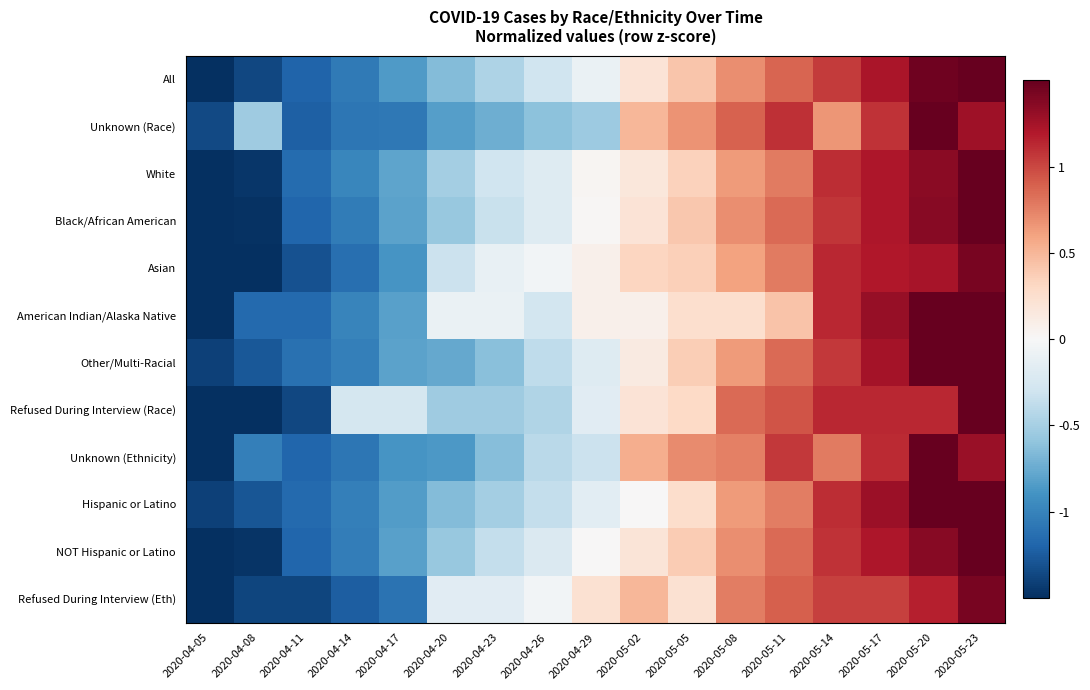

At which category is the sum across all series the highest?

2020-05-23